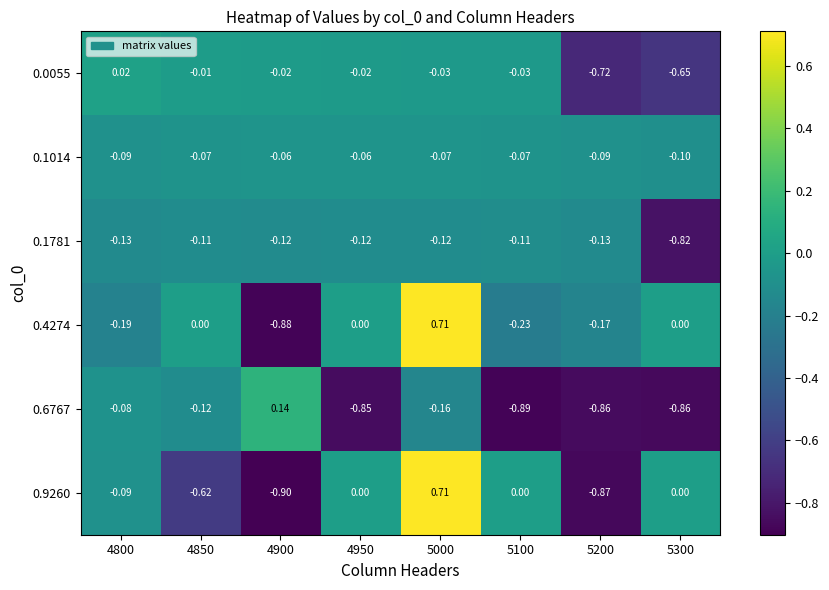

Is the value of 0.0055 at 4800 greater than the value of 0.1014 at 4800?

Yes